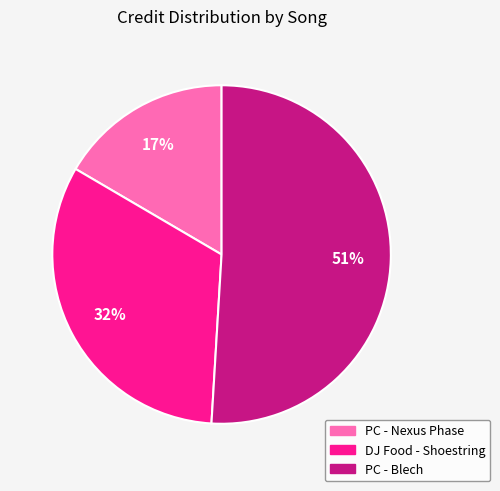

Is there any slice that represents more than half of the pie?

Yes